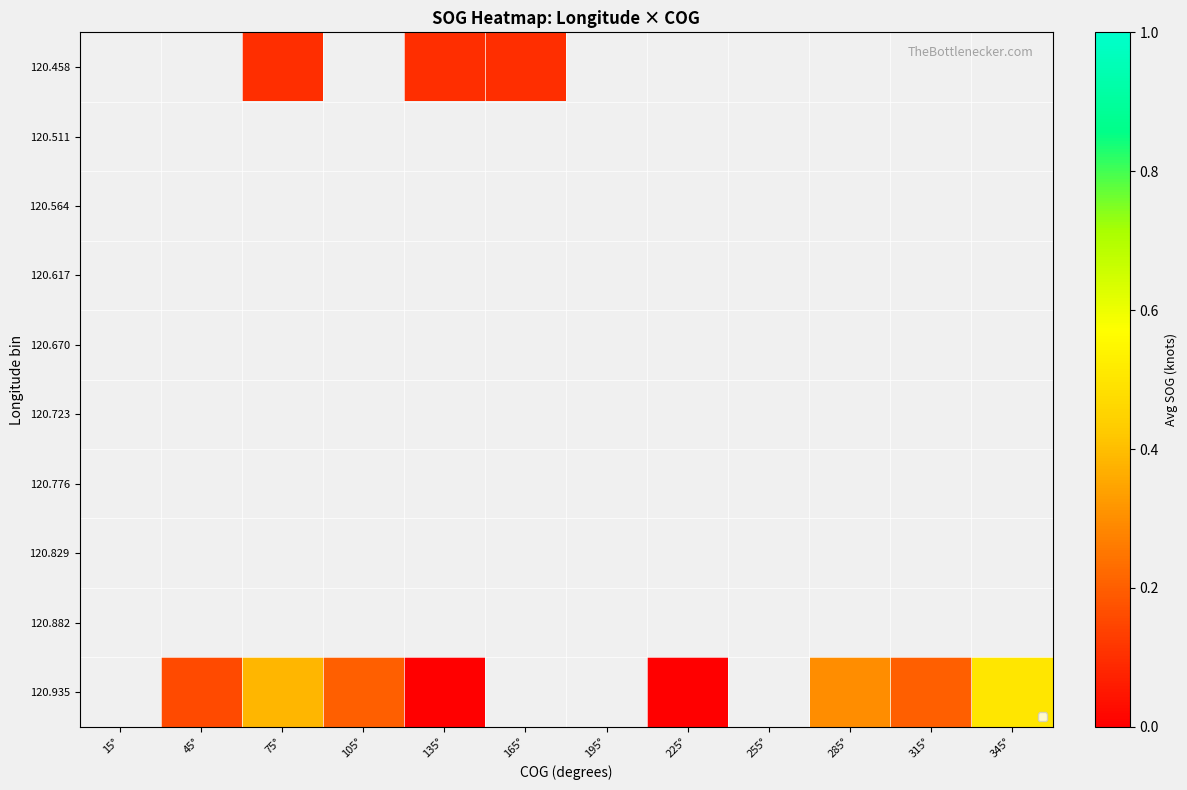

At which category does the chart reach its peak across all series?

345°